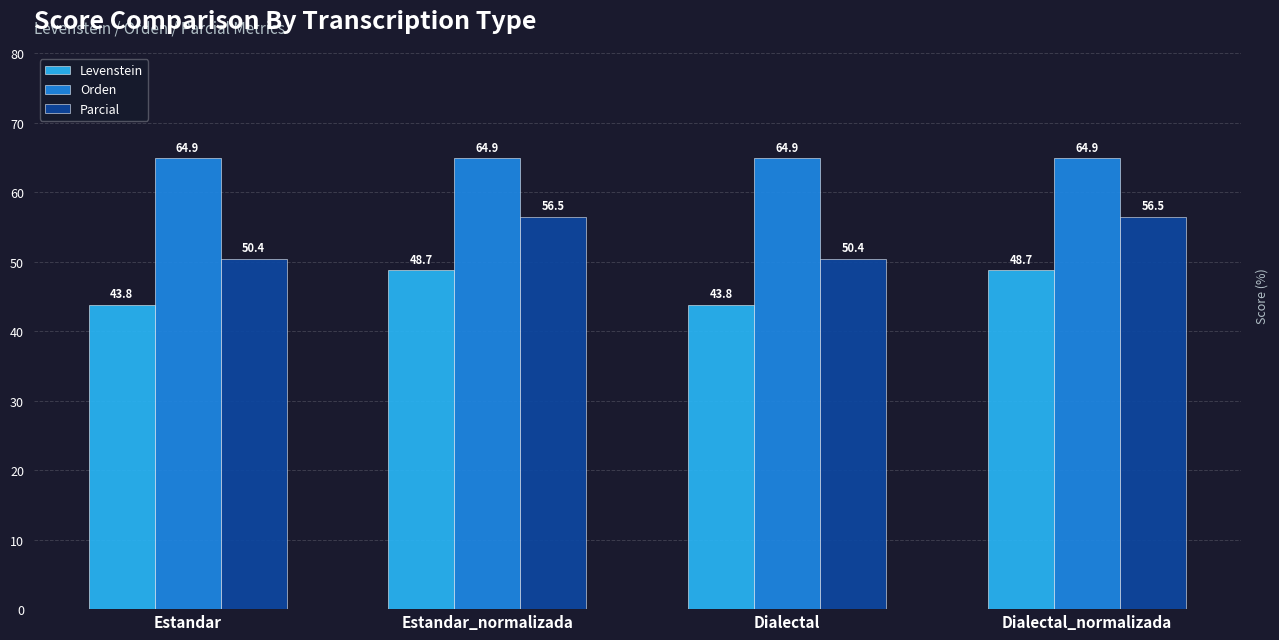

Reading right to left, what are all the values shown in this chart?

Levenstein: 48.7	43.8	48.7	43.8
Orden: 64.9	64.9	64.9	64.9
Parcial: 56.5	50.4	56.5	50.4